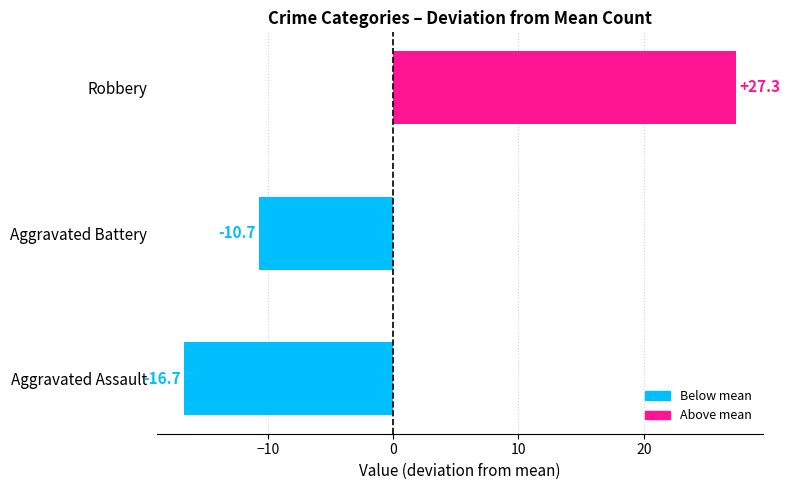

Are the bars grouped side by side (vs. stacked)?

No